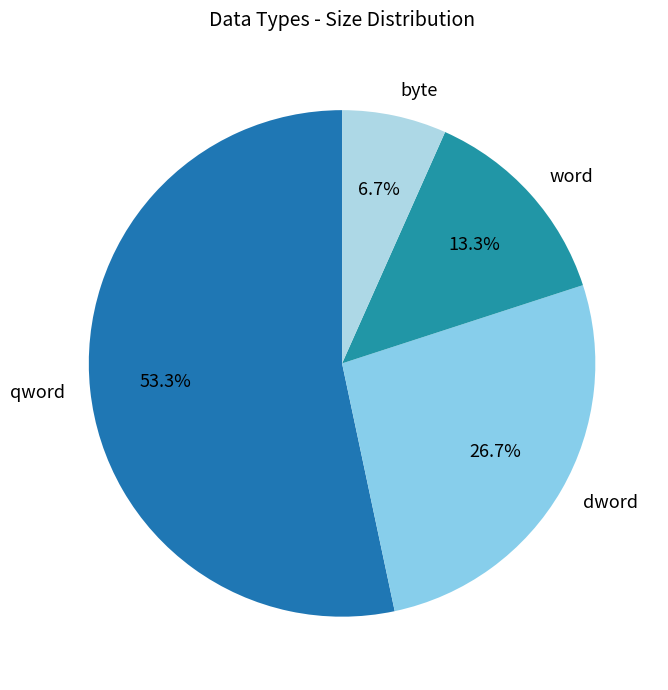

How many slices are in this pie chart?

4